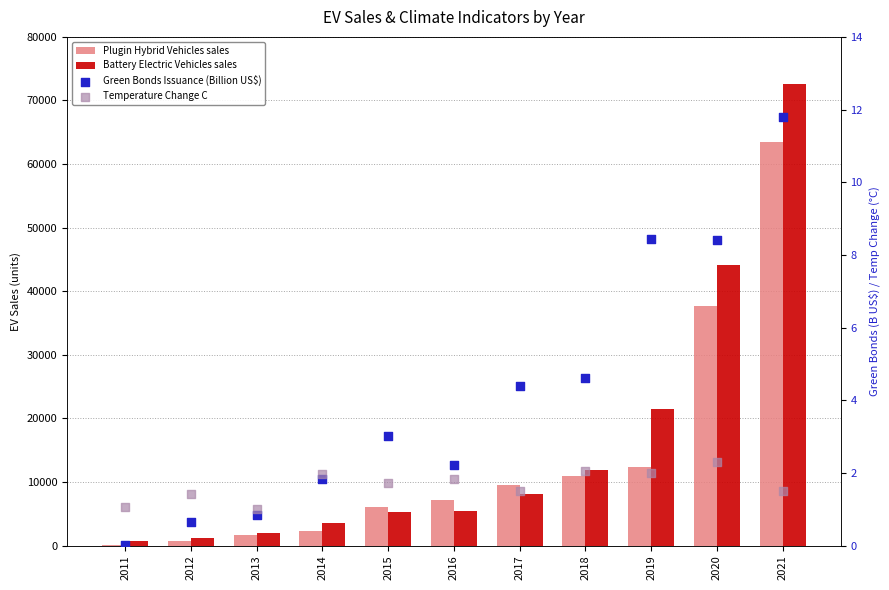

At how many categories does at least one series exceed 20223?

3